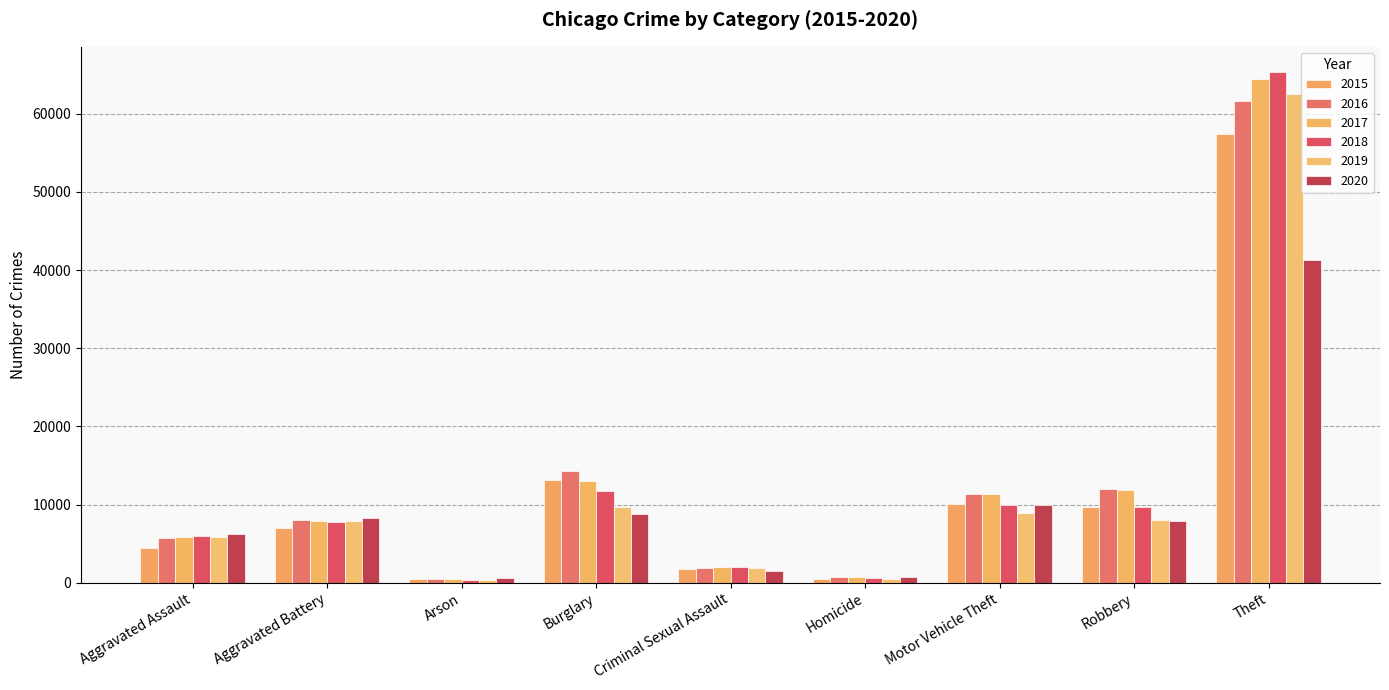

How many groups of bars are there?

9